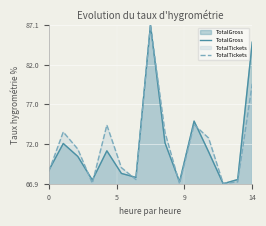

Which series ends up on top after the final intersection of TotalTickets and TotalGross?

TotalGross